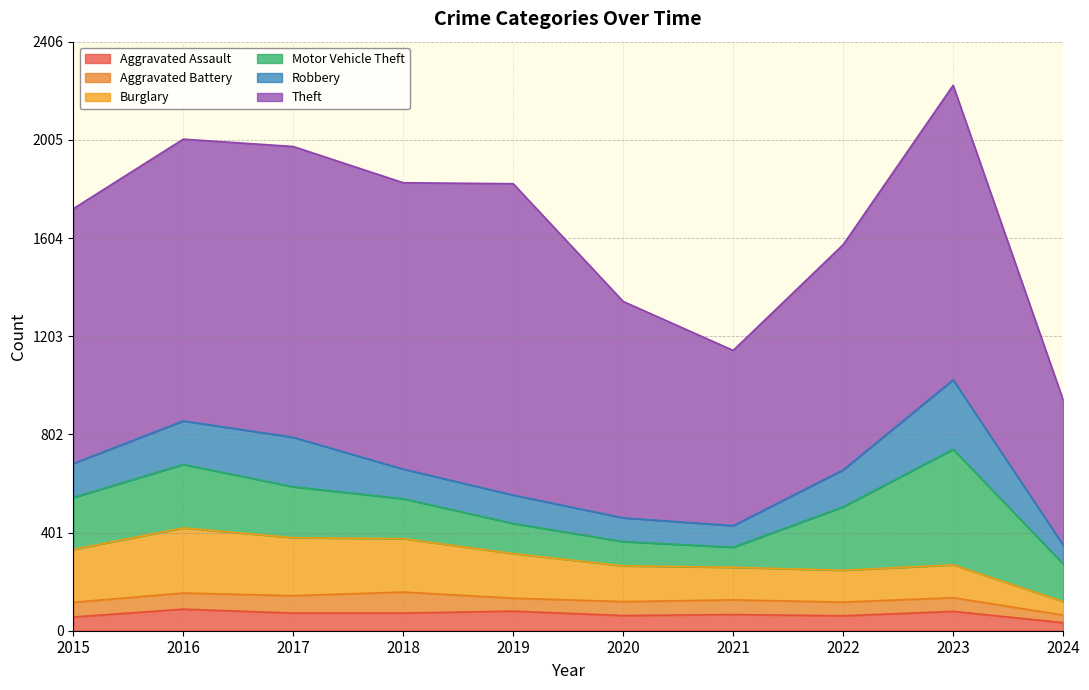

Reading left to right, transcribe all the data shown in this chart.

Aggravated Assault: 2015=56	2016=88	2017=72	2018=72	2019=80	2020=62	2021=66	2022=61	2023=79	2024=33
Aggravated Battery: 2015=60	2016=66	2017=71	2018=86	2019=53	2020=57	2021=60	2022=56	2023=56	2024=31
Burglary: 2015=216	2016=266	2017=237	2018=218	2019=182	2020=146	2021=133	2022=130	2023=134	2024=55
Motor Vehicle Theft: 2015=212	2016=259	2017=208	2018=163	2019=123	2020=99	2021=82	2022=259	2023=472	2024=154
Robbery: 2015=139	2016=178	2017=202	2018=121	2019=116	2020=97	2021=88	2022=151	2023=284	2024=77
Theft: 2015=1041	2016=1151	2017=1188	2018=1170	2019=1272	2020=884	2021=716	2022=920	2023=1203	2024=593